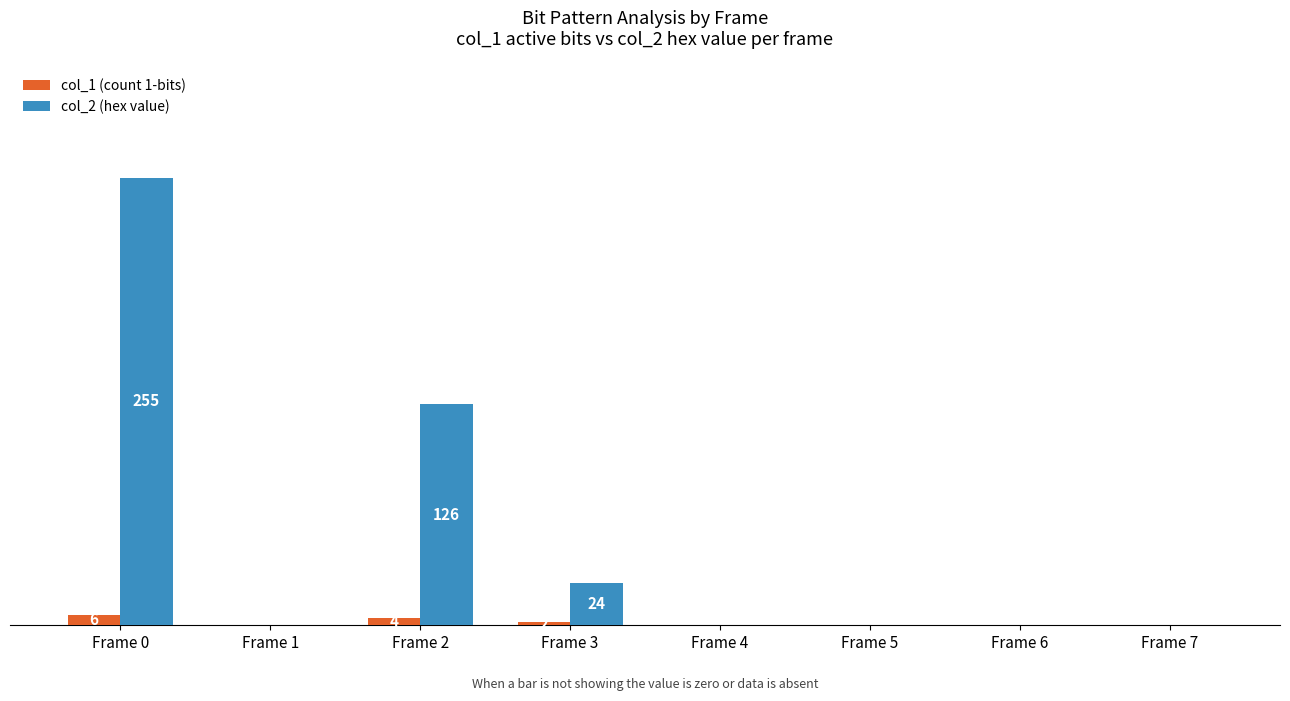

Does the chart contain stacked bars?

No